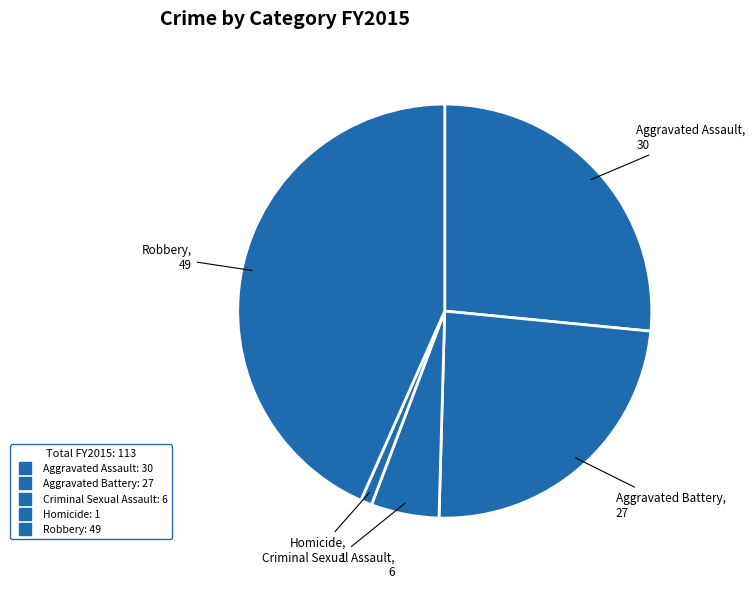

How many segments does this pie chart have?

5